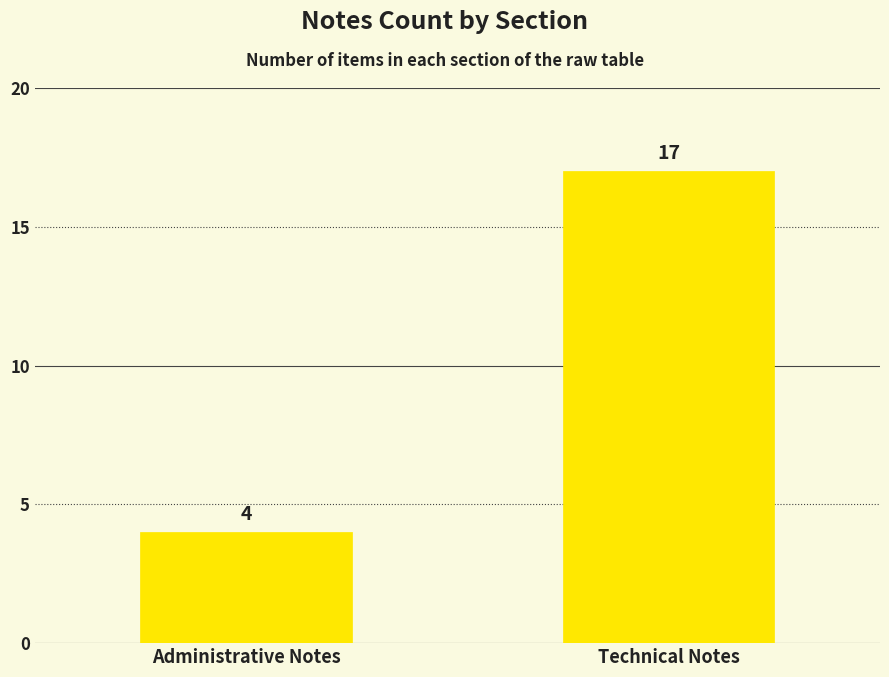

How many bars are there in total?

2